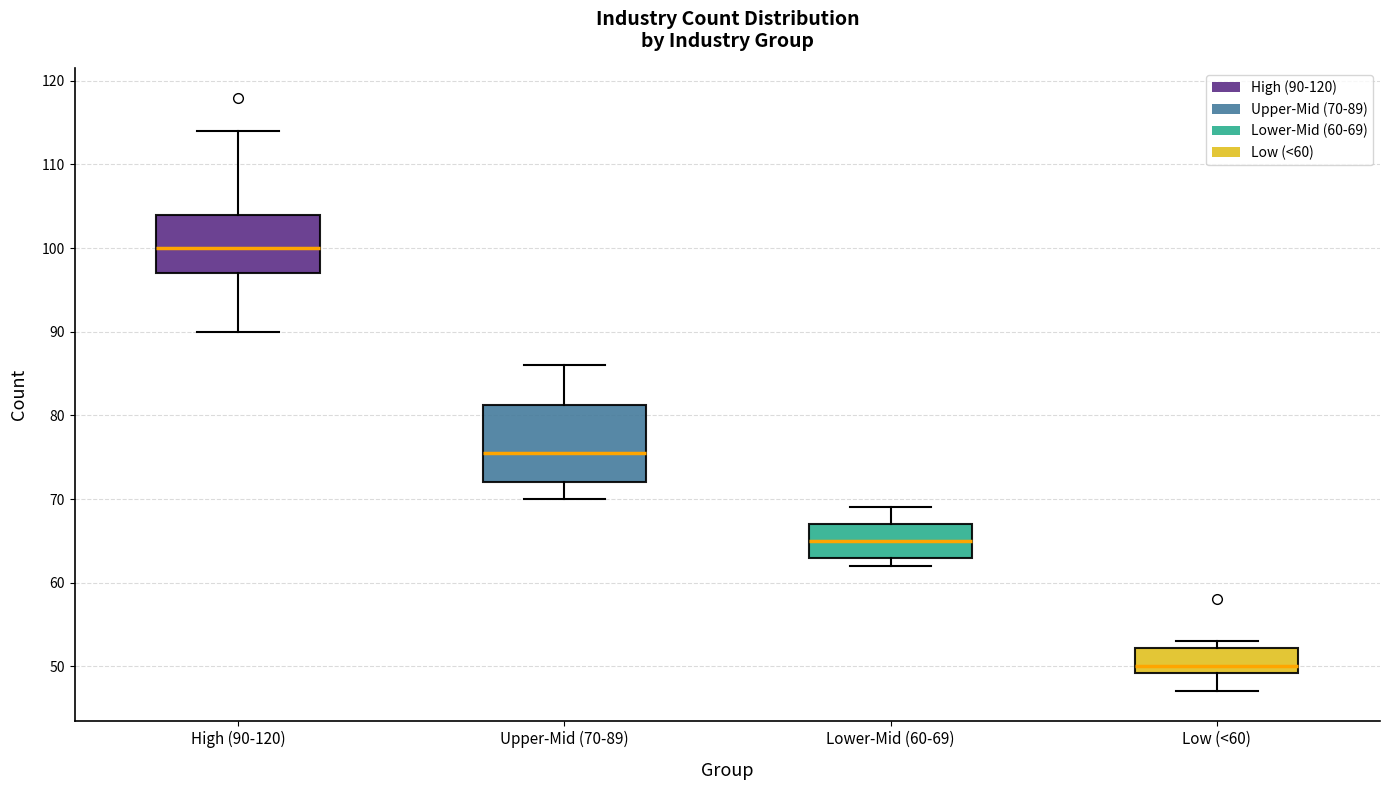

Reading left to right, read every box against the y-axis: the position of its median line, the range the box covers, and the ends of its whiskers. The values are not printed on the chart, so give them approximately, as read against the axis.

High (90-120): median 100, box 97 to 104, whiskers 90 to 114
Upper-Mid (70-89): median 76, box 72 to 81, whiskers 70 to 86
Lower-Mid (60-69): median 65, box 63 to 67, whiskers 62 to 69
Low (<60): median 50, box 49 to 52, whiskers 47 to 53